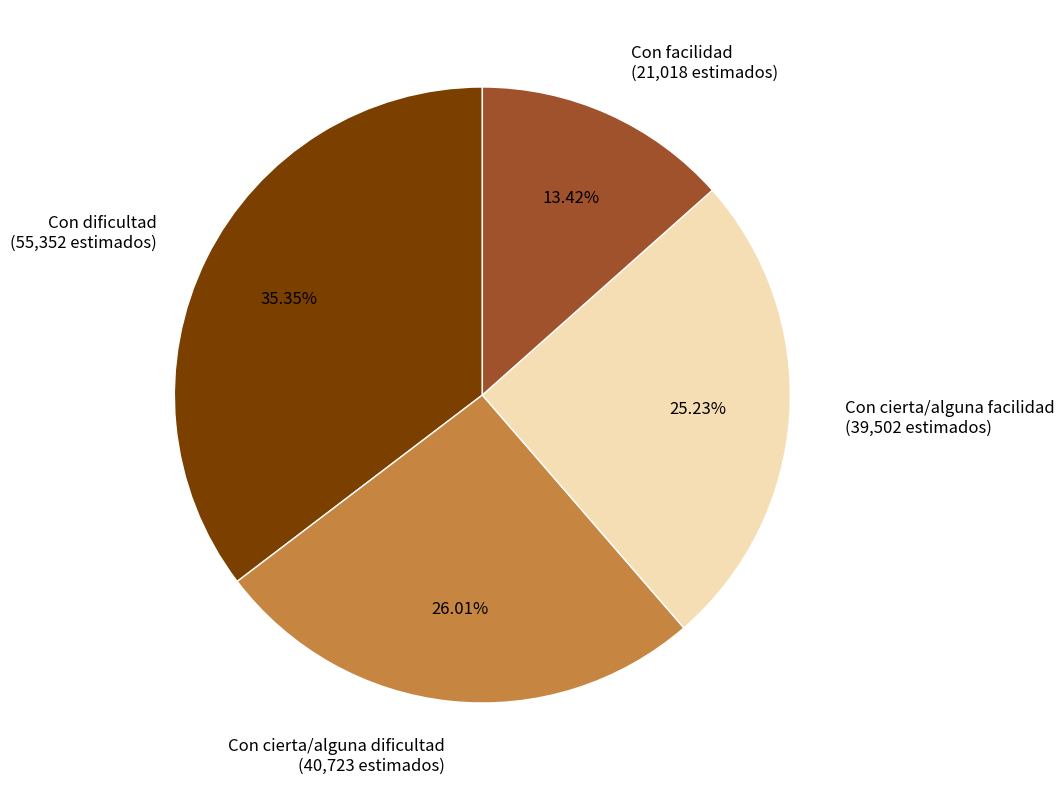

To the nearest percent, what percentage of the pie is Con facilidad?

13%